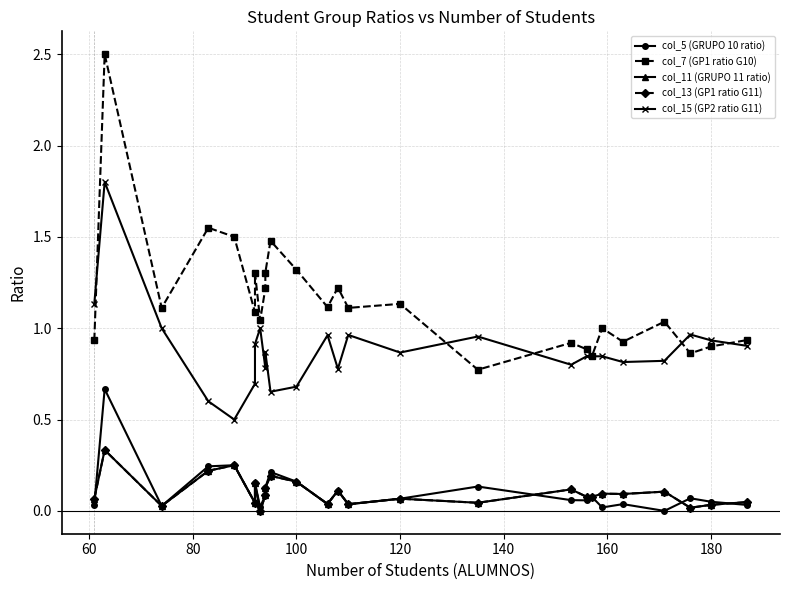

What is the difference between the maximum and second lowest values in the col_7 (GP1 ratio G10) series?

1.7